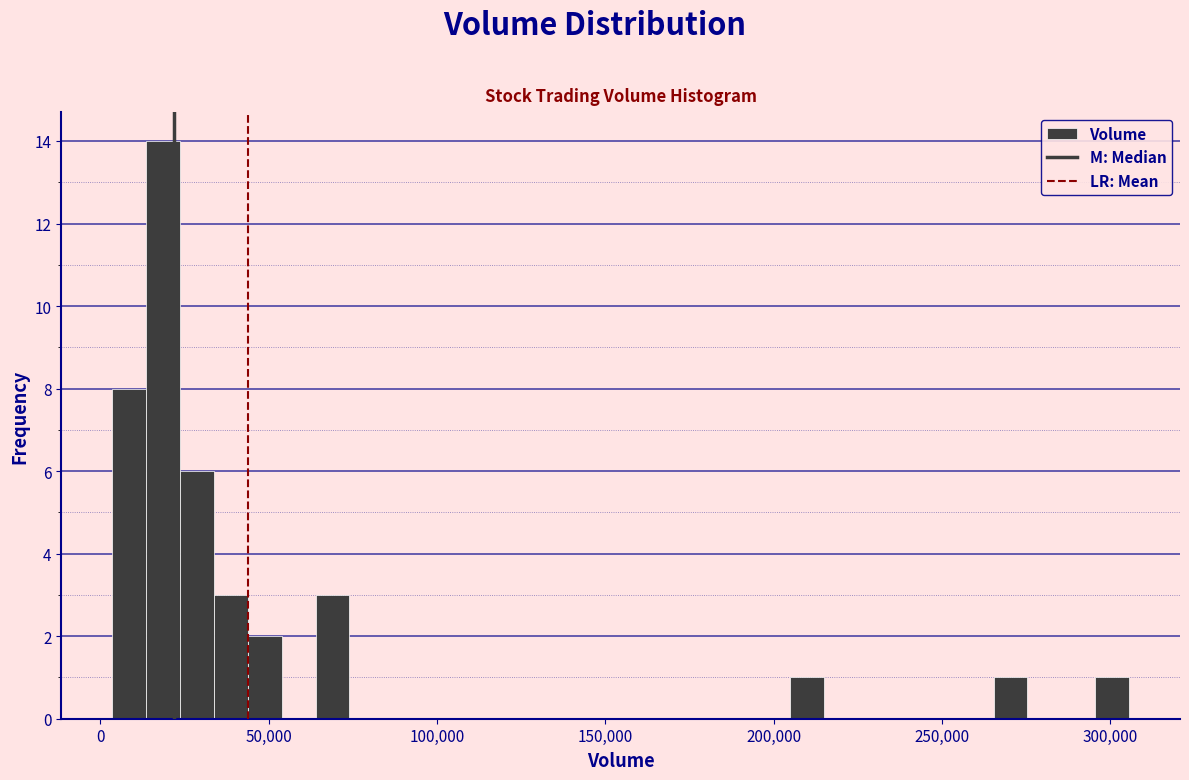

Around what value on the x-axis is the tallest bar? Give the approximate position of its centre, as read against the axis.

20000